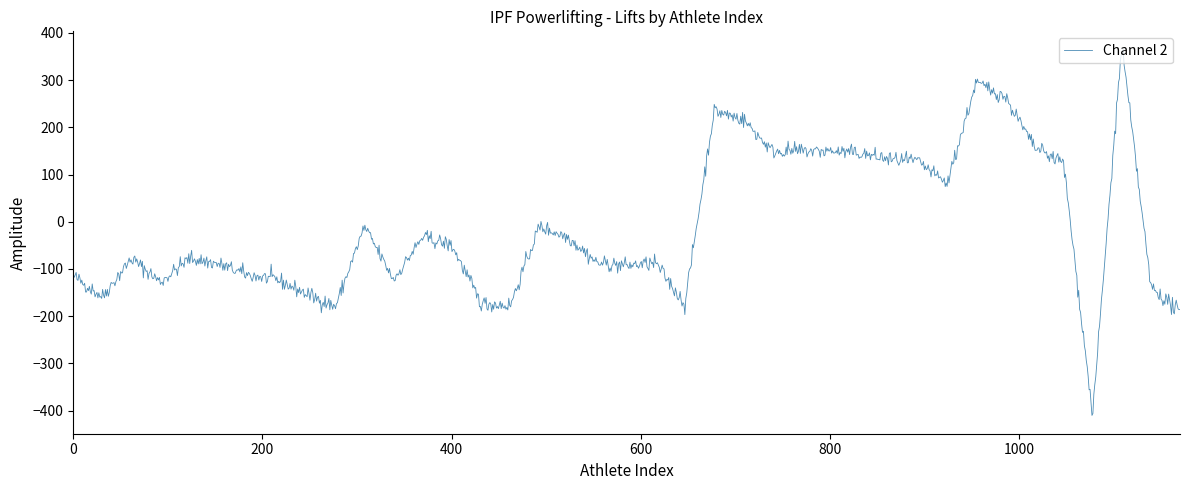

What is the difference between the maximum and minimum values?

775.0